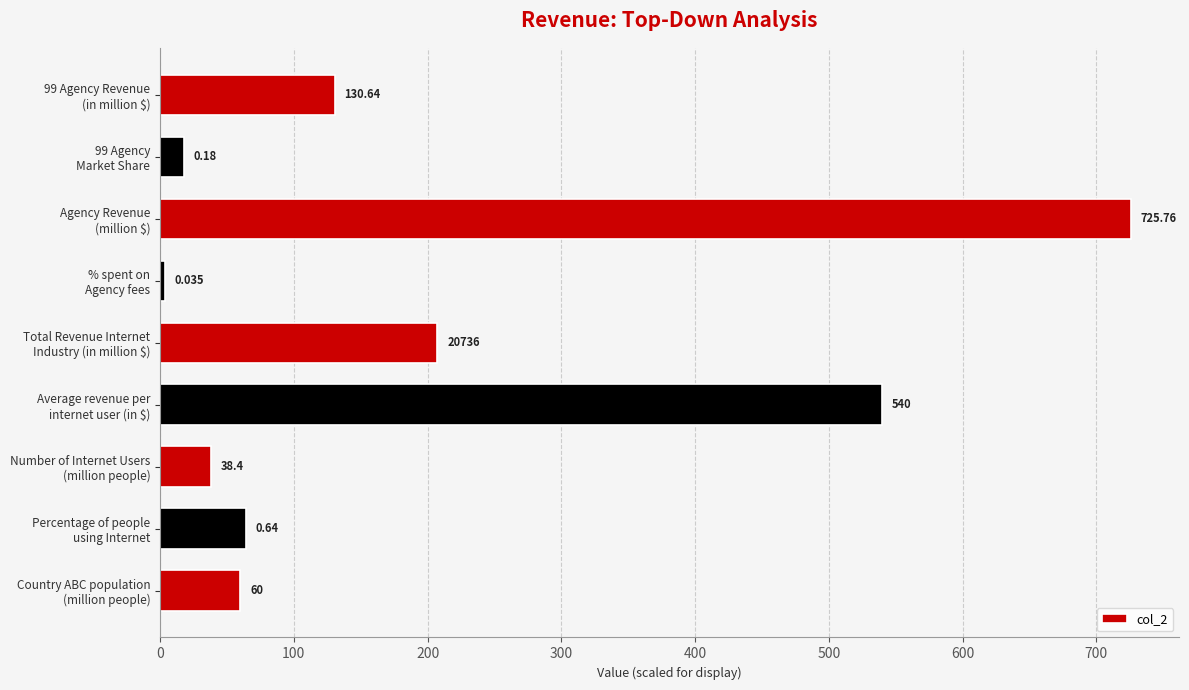

How many categories are shown in the chart?

9